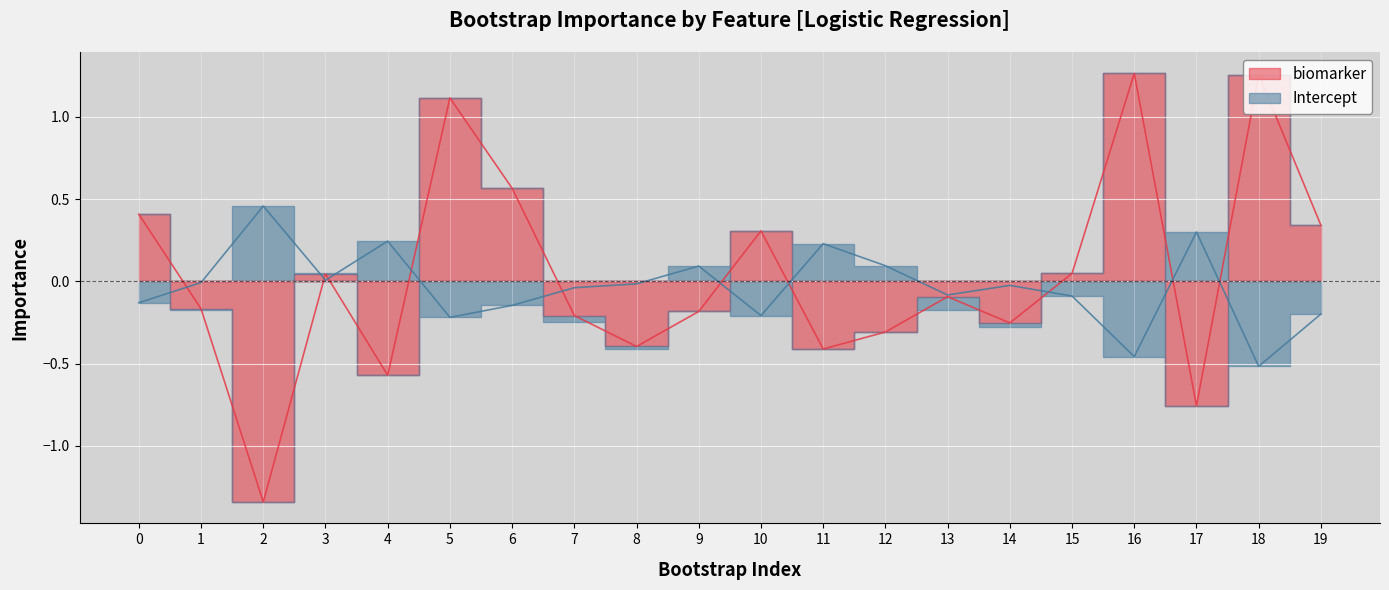

Reading left to right, what are all the values shown in this chart?

biomarker: 0=0.4	1=-0.2	2=-1.3	3=0.0	4=-0.6	5=1.1	6=0.6	7=-0.2	8=-0.4	9=-0.2	10=0.3	11=-0.4	12=-0.3	13=-0.1	14=-0.3	15=0.0	16=1.3	17=-0.8	18=1.3	19=0.3
Intercept: 0=-0.1	1=-0.0	2=0.5	3=0.0	4=0.2	5=-0.2	6=-0.1	7=-0.0	8=-0.0	9=0.1	10=-0.2	11=0.2	12=0.1	13=-0.1	14=-0.0	15=-0.1	16=-0.5	17=0.3	18=-0.5	19=-0.2